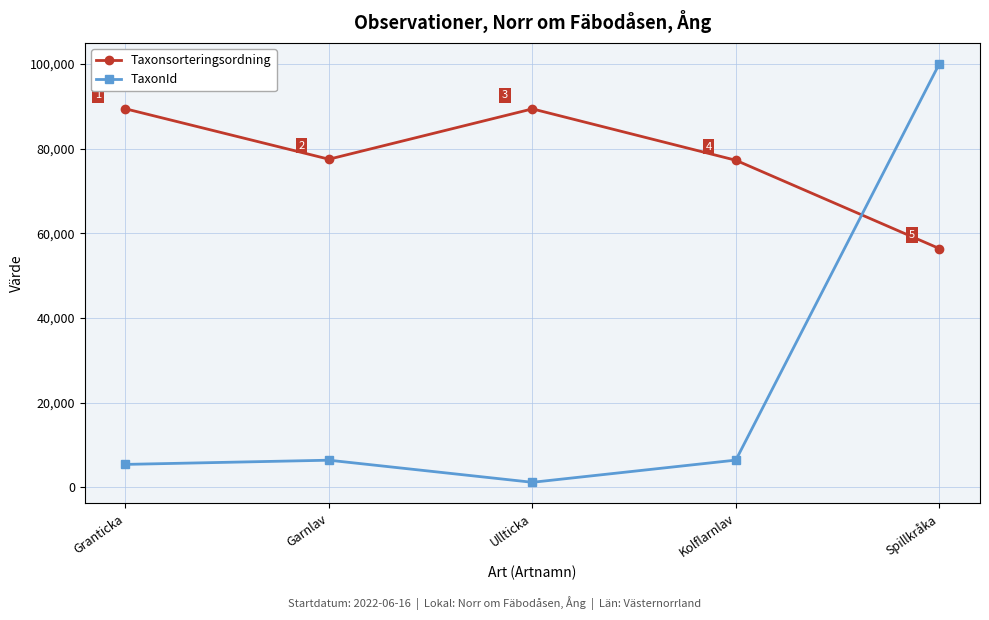

List the labels in order of TaxonId value, largest first.

Spillkråka, Kolflarnlav, Garnlav, Granticka, Ullticka